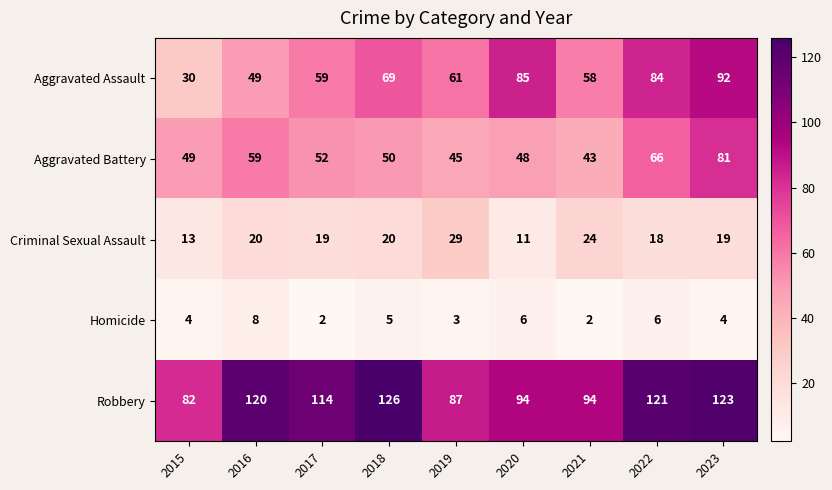

What is the sum of all Aggravated Assault values?

587